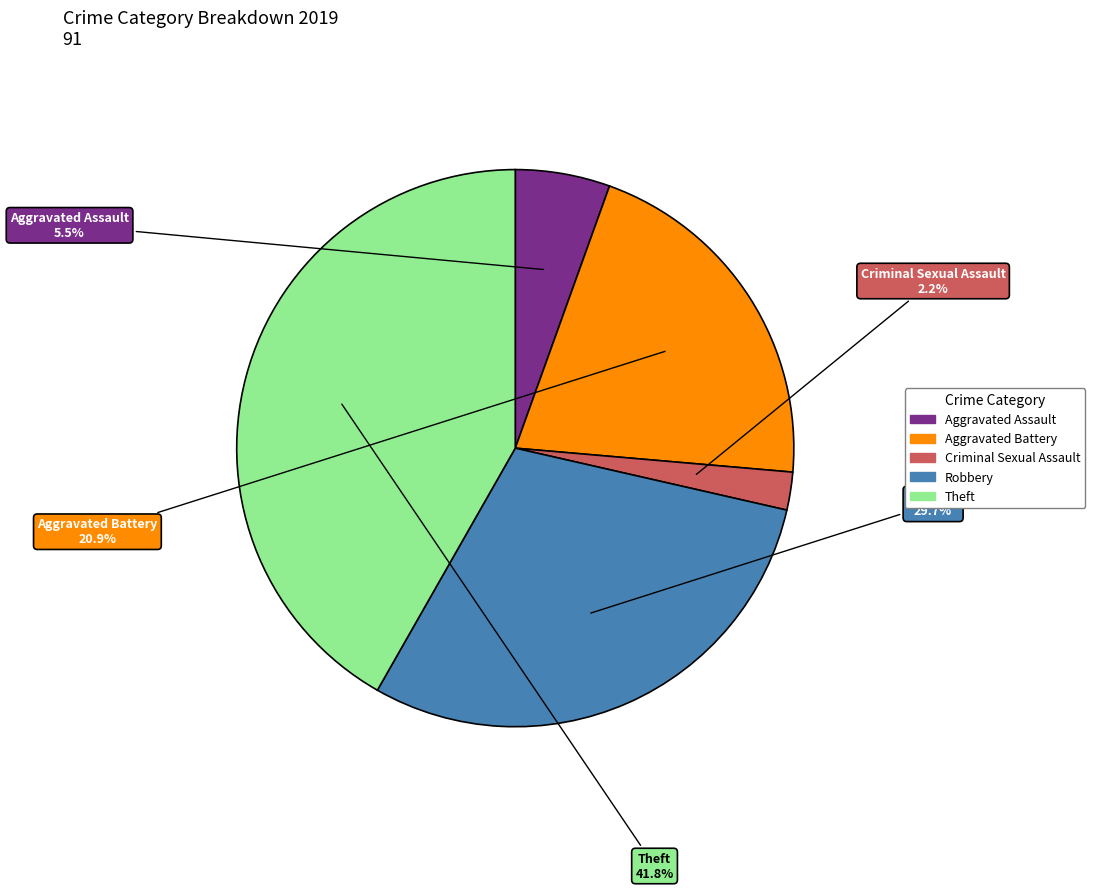

What percentage do Aggravated Battery and Aggravated Assault together represent?

26.4%